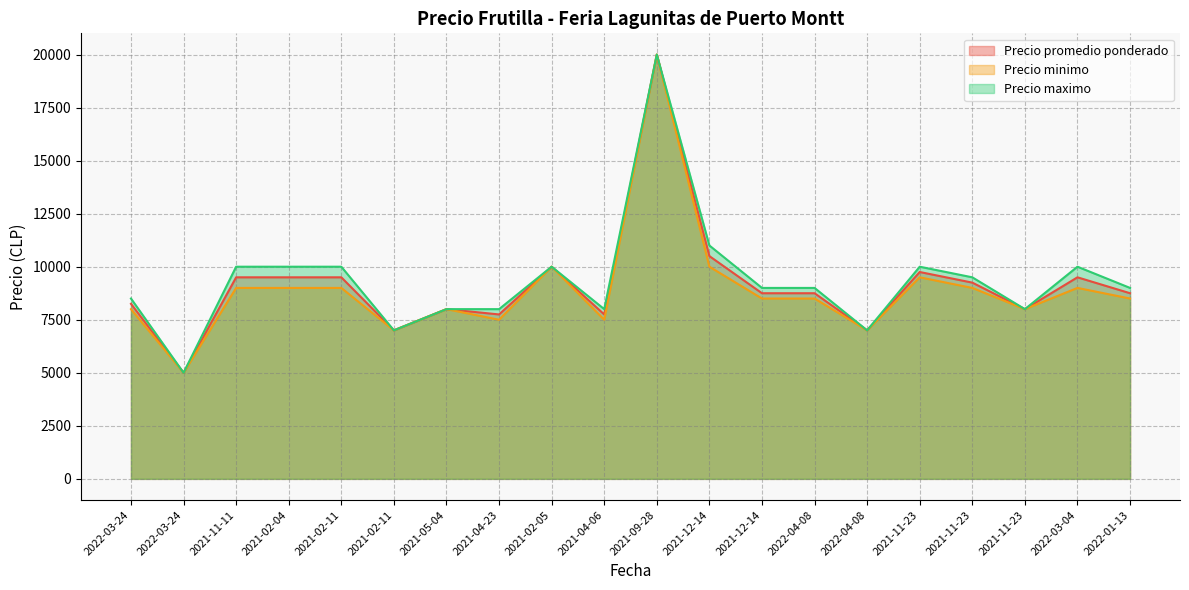

Reading left to right, transcribe all the data shown in this chart.

Precio promedio ponderado: 2022-03-24=8250	2022-03-24=5000	2021-11-11=9500	2021-02-04=9500	2021-02-11=9500	2021-02-11=7000	2021-05-04=8000	2021-04-23=7750	2021-02-05=10000	2021-04-06=7750	2021-09-28=20000	2021-12-14=10500	2021-12-14=8750	2022-04-08=8750	2022-04-08=7000	2021-11-23=9750	2021-11-23=9250	2021-11-23=8000	2022-03-04=9500	2022-01-13=8750
Precio minimo: 2022-03-24=8000	2022-03-24=5000	2021-11-11=9000	2021-02-04=9000	2021-02-11=9000	2021-02-11=7000	2021-05-04=8000	2021-04-23=7500	2021-02-05=10000	2021-04-06=7500	2021-09-28=20000	2021-12-14=10000	2021-12-14=8500	2022-04-08=8500	2022-04-08=7000	2021-11-23=9500	2021-11-23=9000	2021-11-23=8000	2022-03-04=9000	2022-01-13=8500
Precio maximo: 2022-03-24=8500	2022-03-24=5000	2021-11-11=10000	2021-02-04=10000	2021-02-11=10000	2021-02-11=7000	2021-05-04=8000	2021-04-23=8000	2021-02-05=10000	2021-04-06=8000	2021-09-28=20000	2021-12-14=11000	2021-12-14=9000	2022-04-08=9000	2022-04-08=7000	2021-11-23=10000	2021-11-23=9500	2021-11-23=8000	2022-03-04=10000	2022-01-13=9000